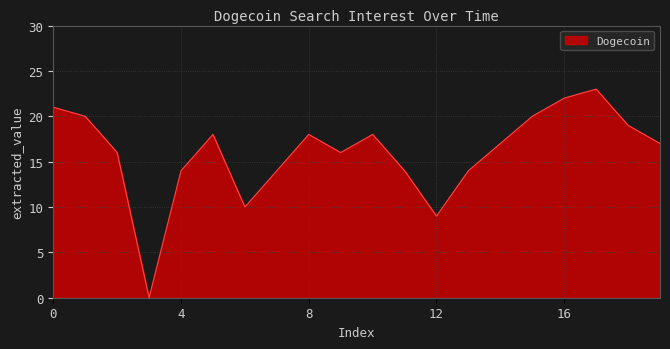

What is the greatest value displayed?

23